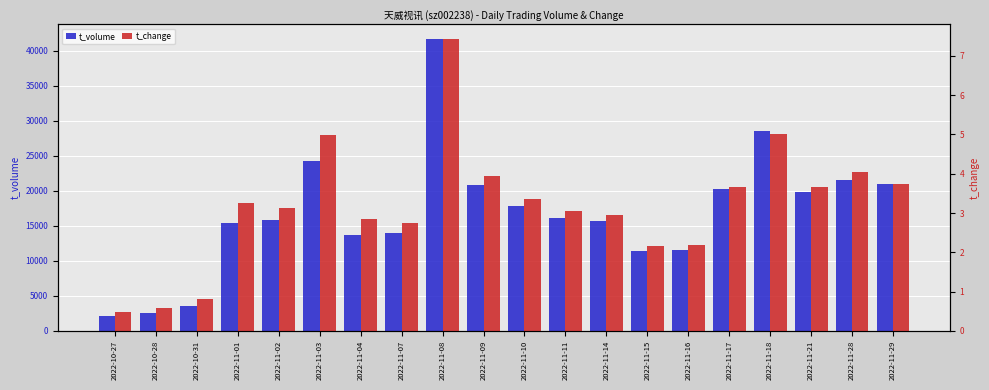

What is the label of the 8th bar from the left?

2022-11-07